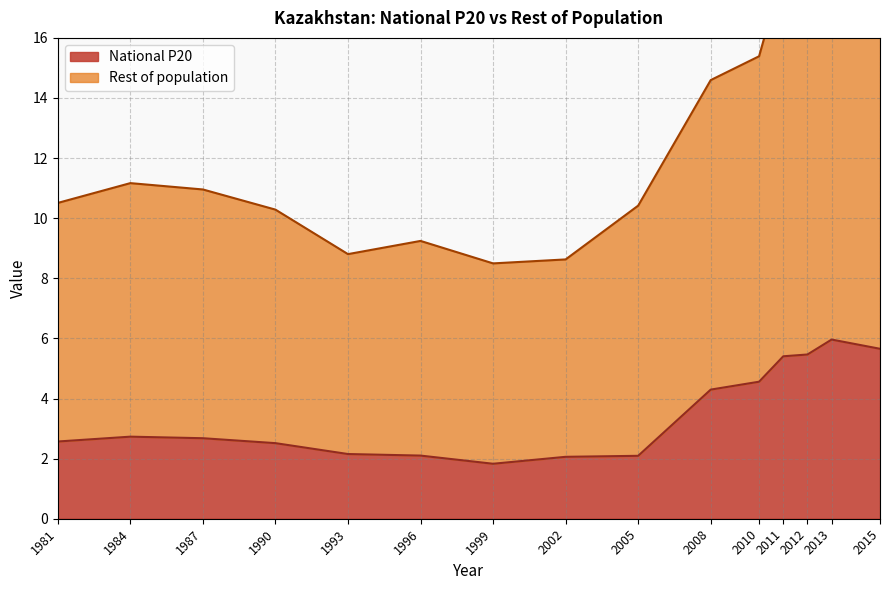

Where is the first local minimum for National P20?

1999